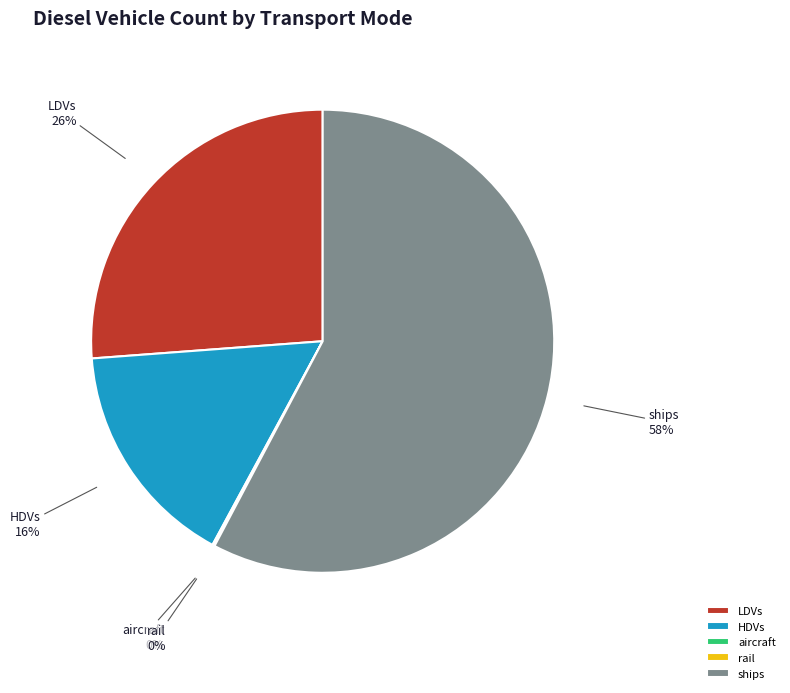

Which slice represents more than half of the pie?

ships